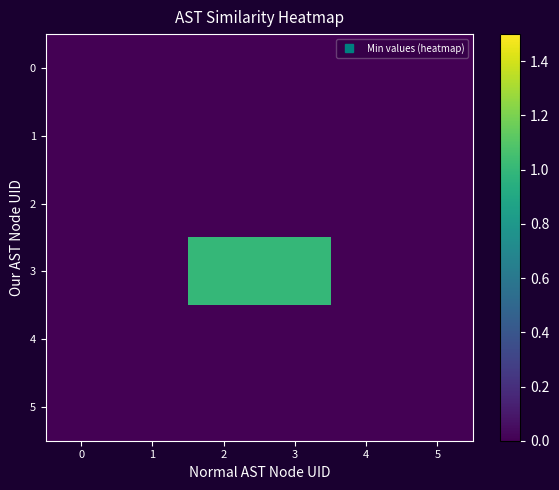

How many data points does each series have?

6